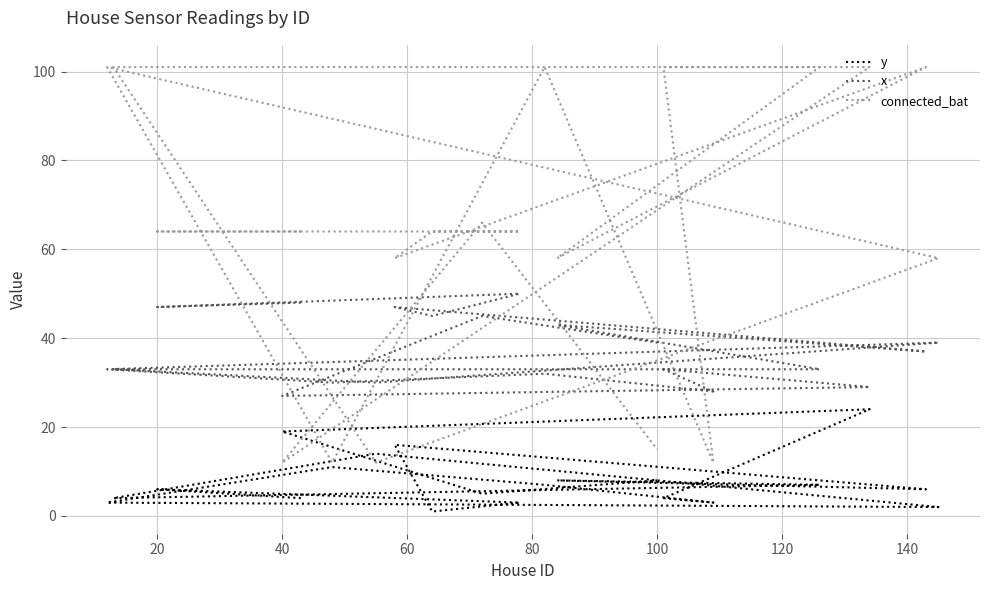

How many interior local peaks does the x series have?

7